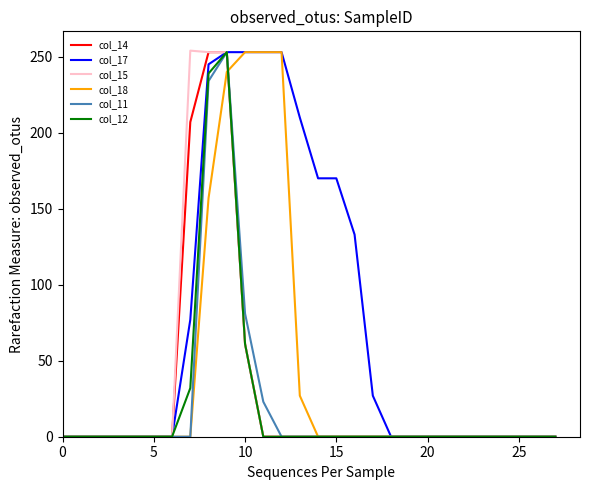

What is the sum of all col_12 values?

585